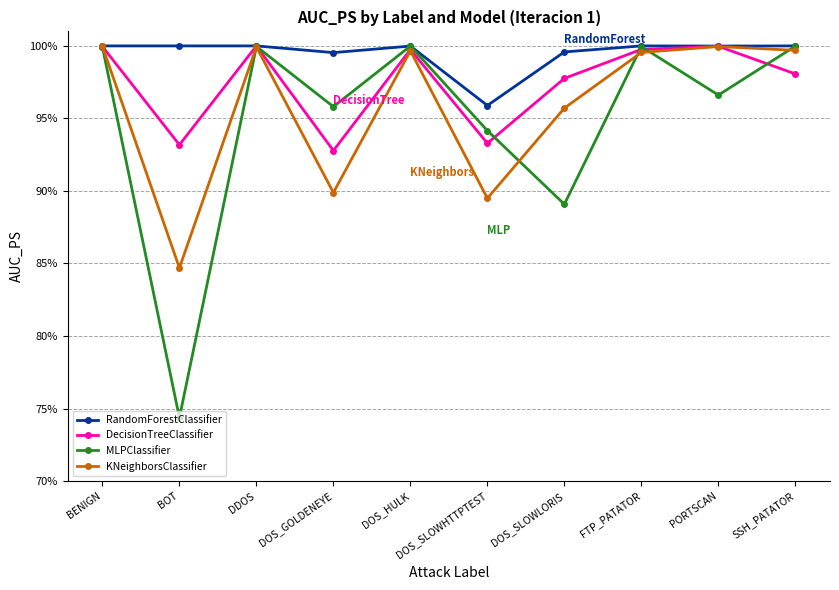

Does the chart display data point markers on the line(s)?

Yes